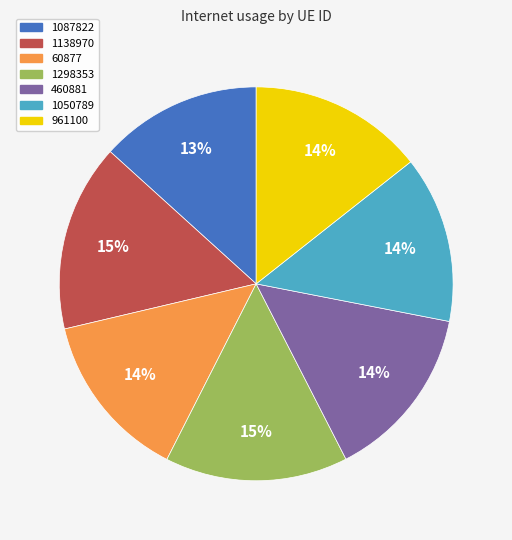

How many slices are in this pie chart?

7